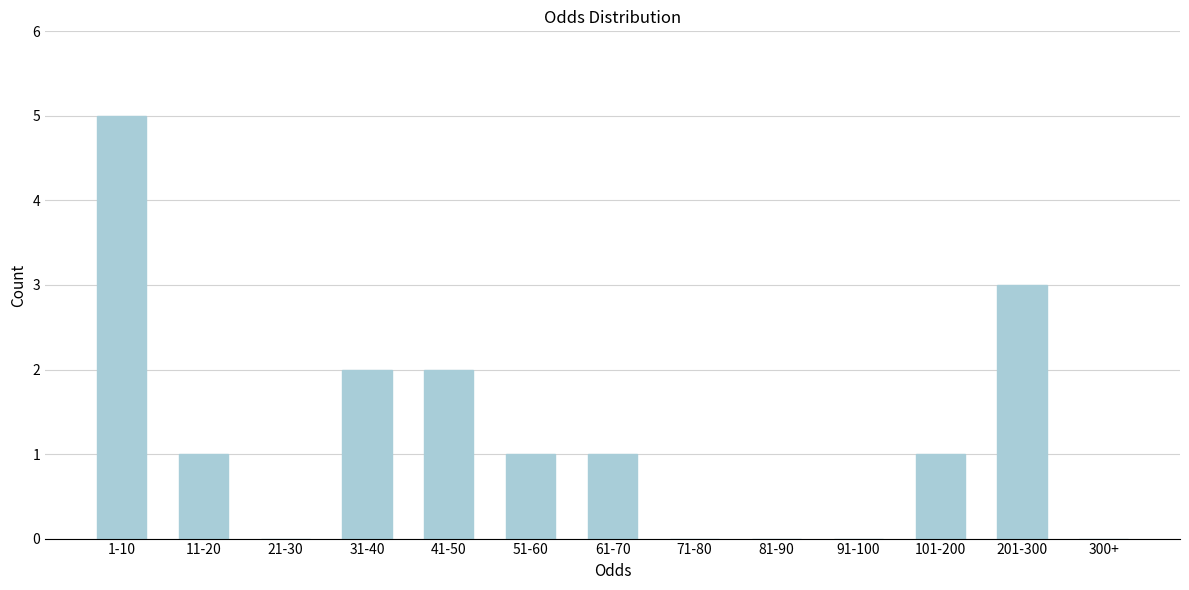

Reading left to right, extract all data points from this chart.

1-10=5	11-20=1	21-30=0	31-40=2	41-50=2	51-60=1	61-70=1	71-80=0	81-90=0	91-100=0	101-200=1	201-300=3	300+=0